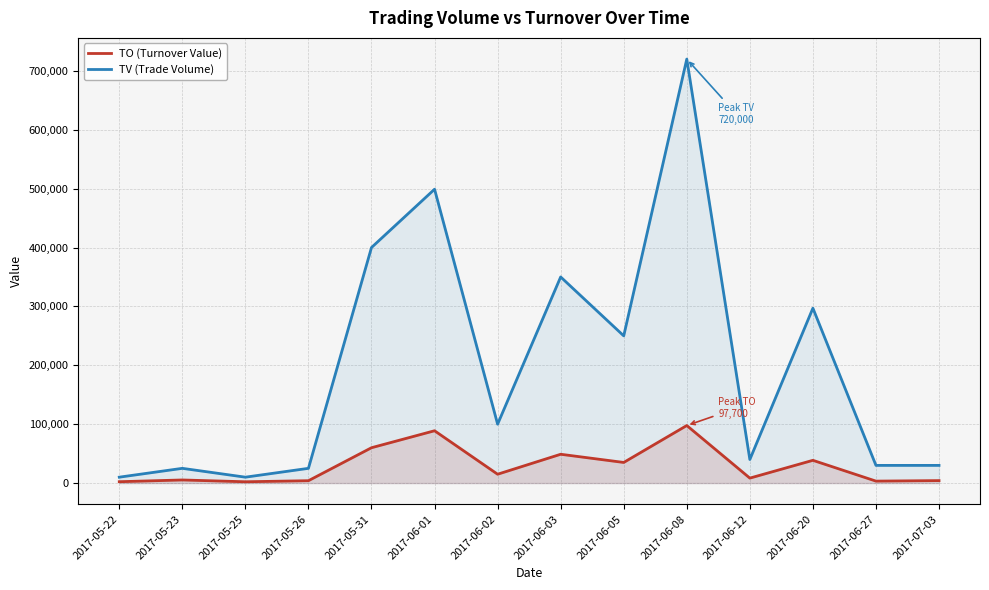

How many series are shown in this chart?

2